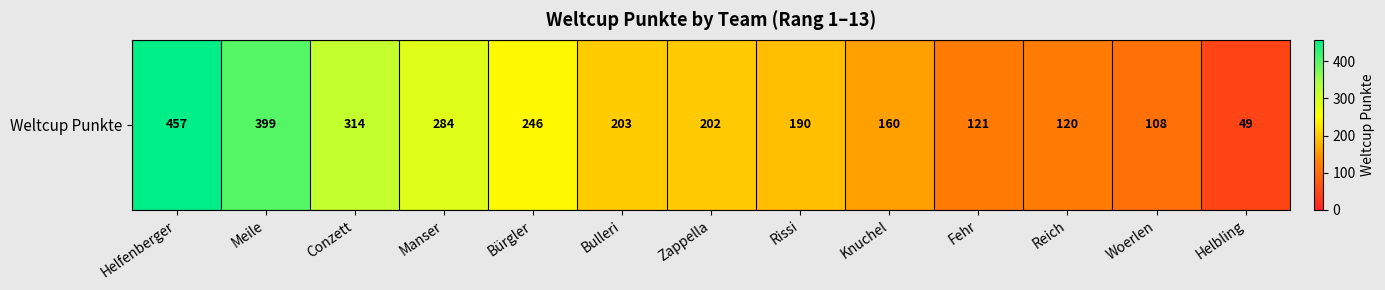

Read the value at Woerlen, to the nearest 50.

100